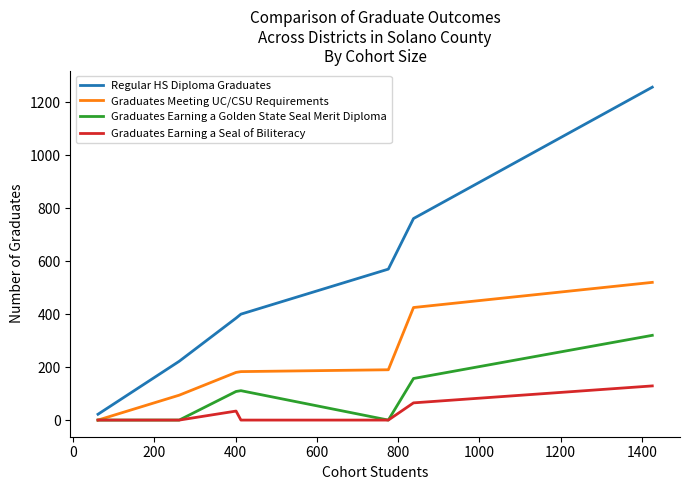

What are all the series names shown in the legend?

Regular HS Diploma Graduates, Graduates Meeting UC/CSU Requirements, Graduates Earning a Golden State Seal Merit Diploma, Graduates Earning a Seal of Biliteracy